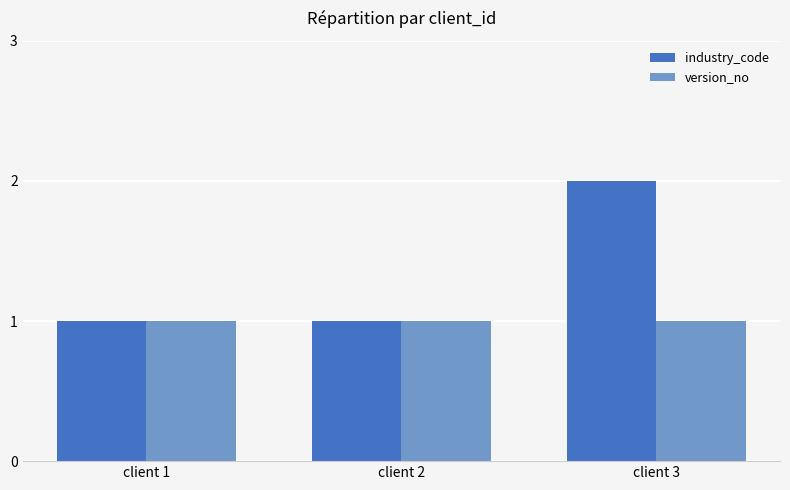

What is the sum of the version_no values at client 1 and client 2?

2